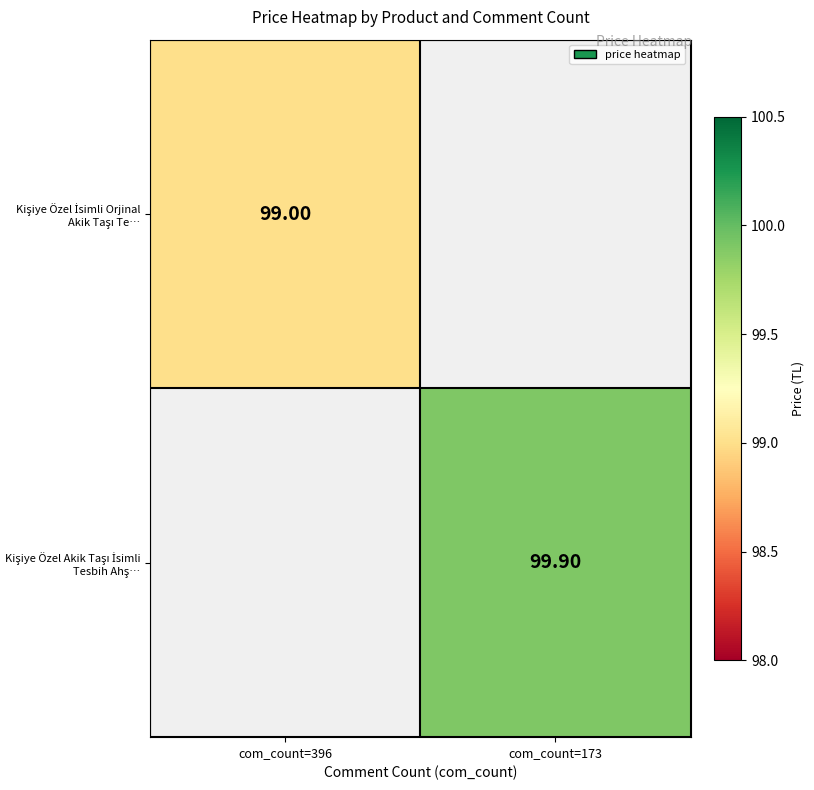

How many categories are shown in the chart?

2